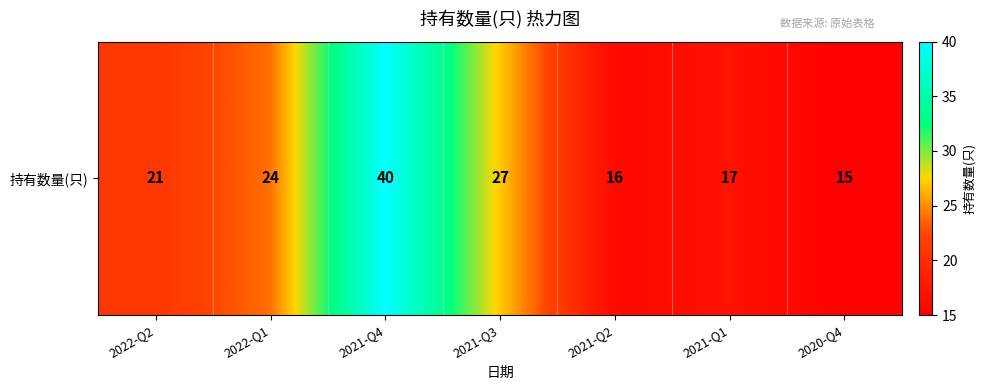

What is the total value across all series at 2022-Q2?

42